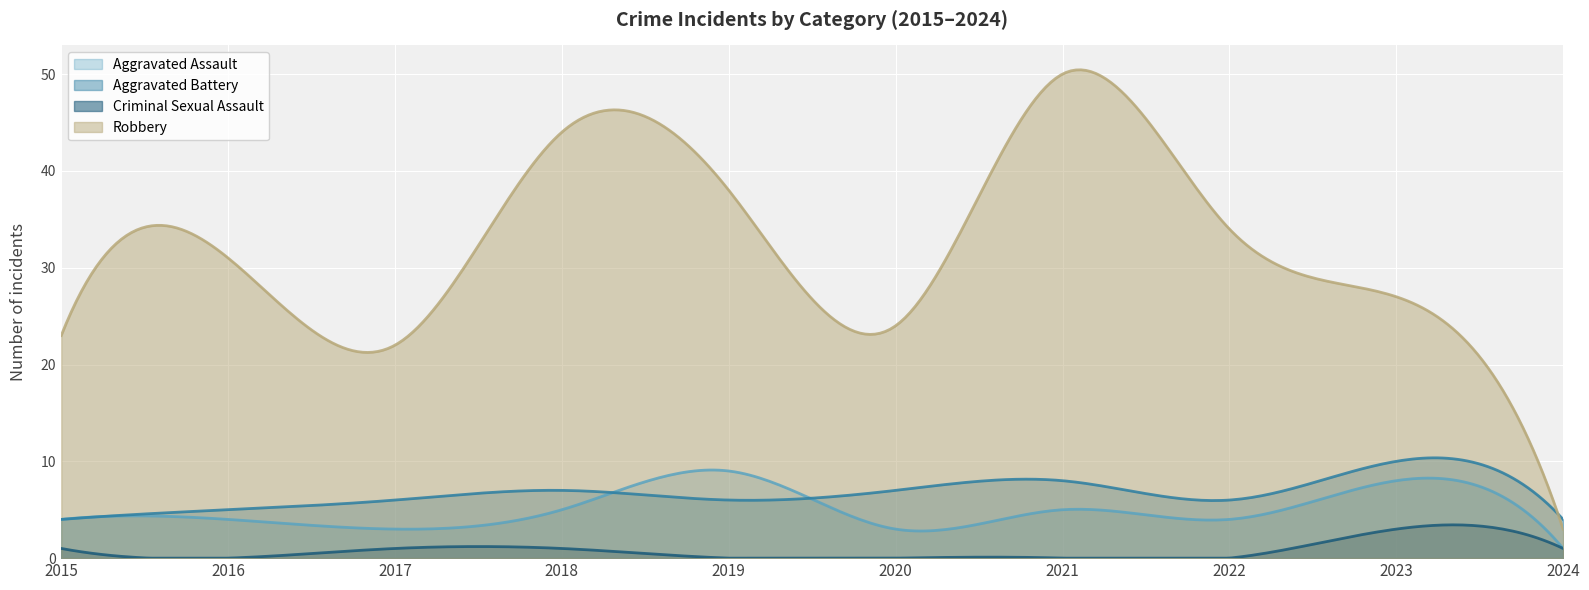

In Criminal Sexual Assault, how many points are lower than both neighbors (excluding endpoints)?

1